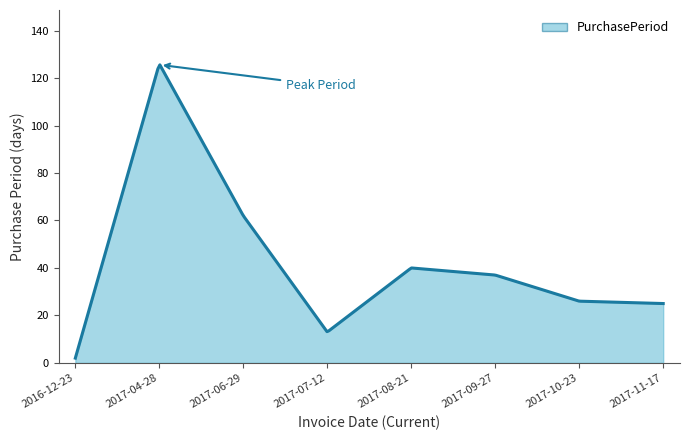

What is the maximum value shown in the chart?

125.6